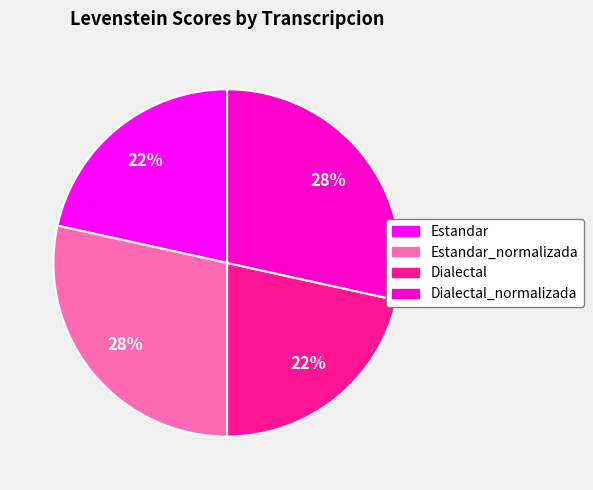

Count the number of slices in the pie.

4